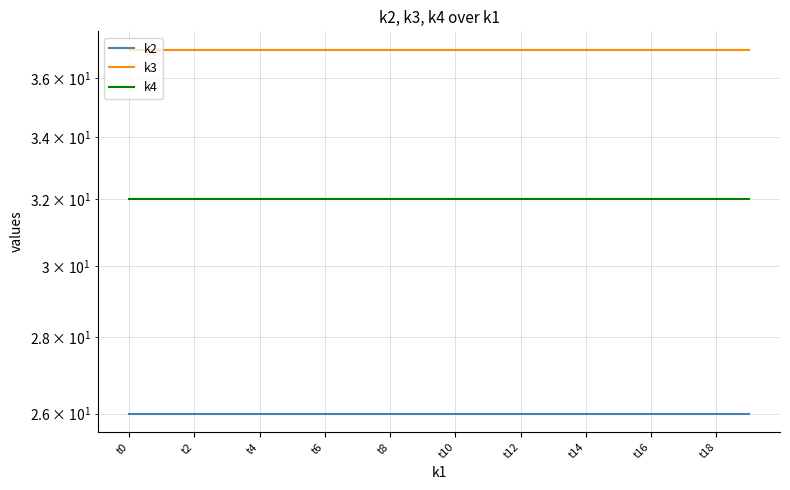

How many lines are shown in the chart?

3